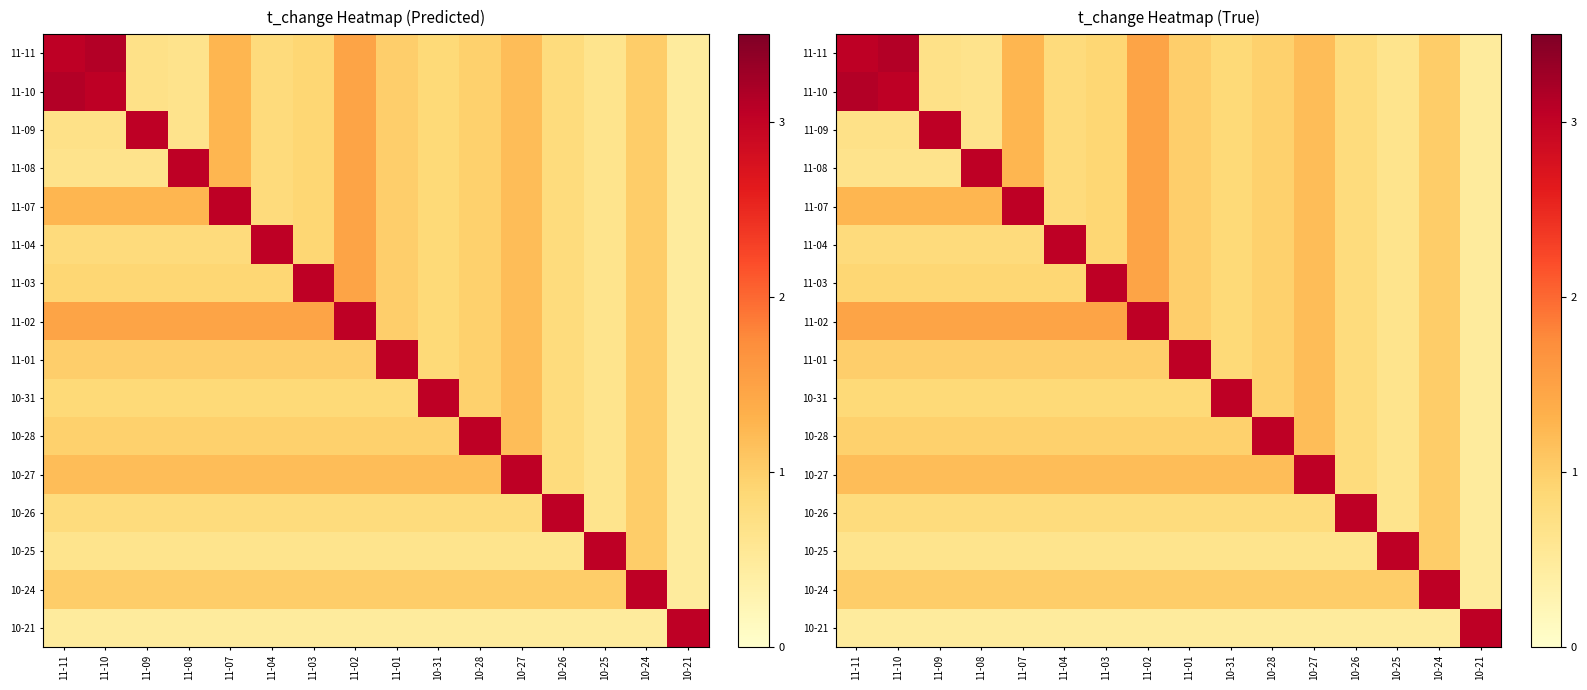

Which series has the largest range (max minus min)?

11-11